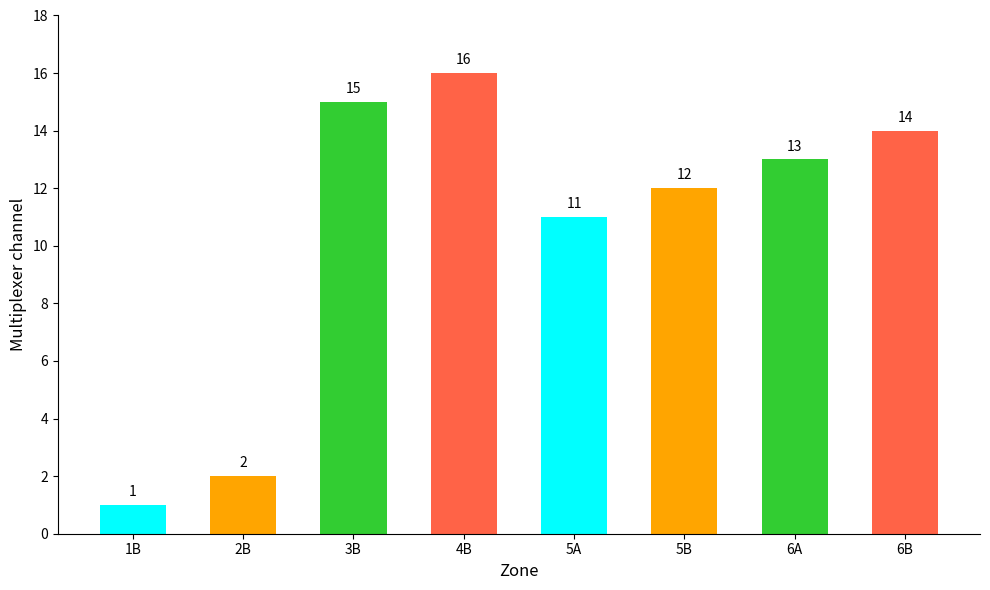

Reading left to right, what are all the values shown in this chart?

1	2	15	16	11	12	13	14